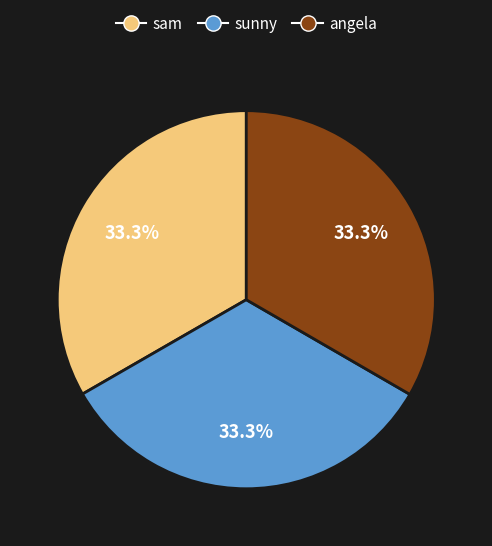

Do angela and sunny together represent more than half of the pie?

Yes